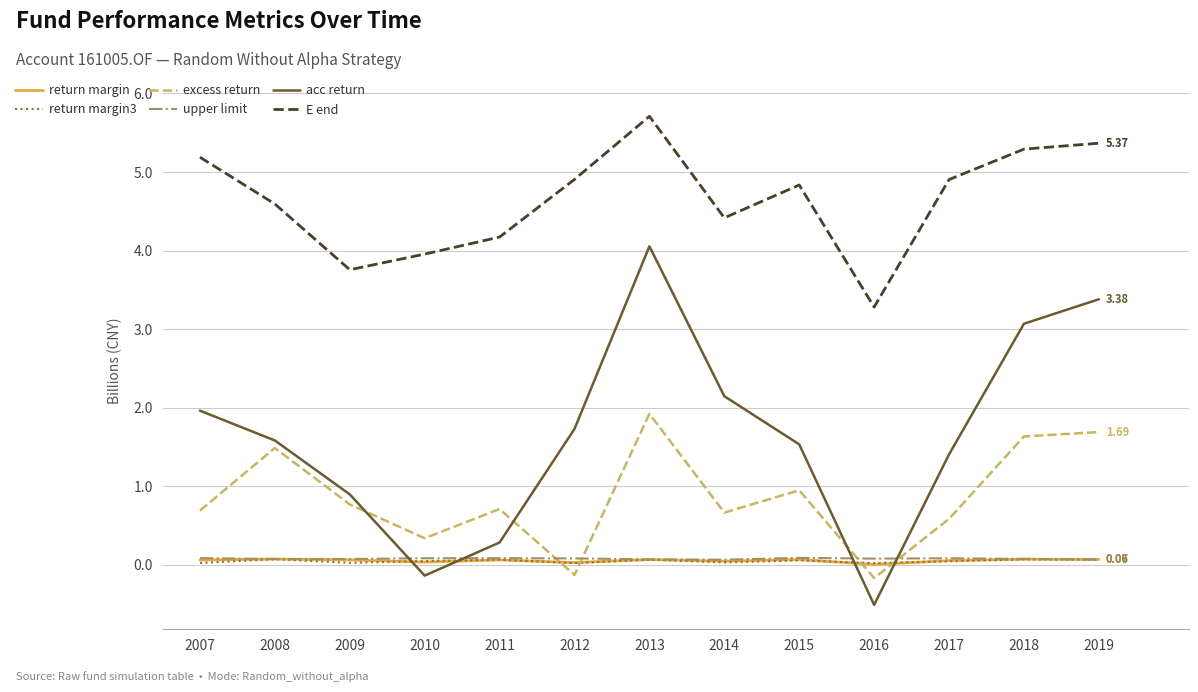

What are all the series names shown in the legend?

return margin, return margin3, excess return, upper limit, acc return, E end